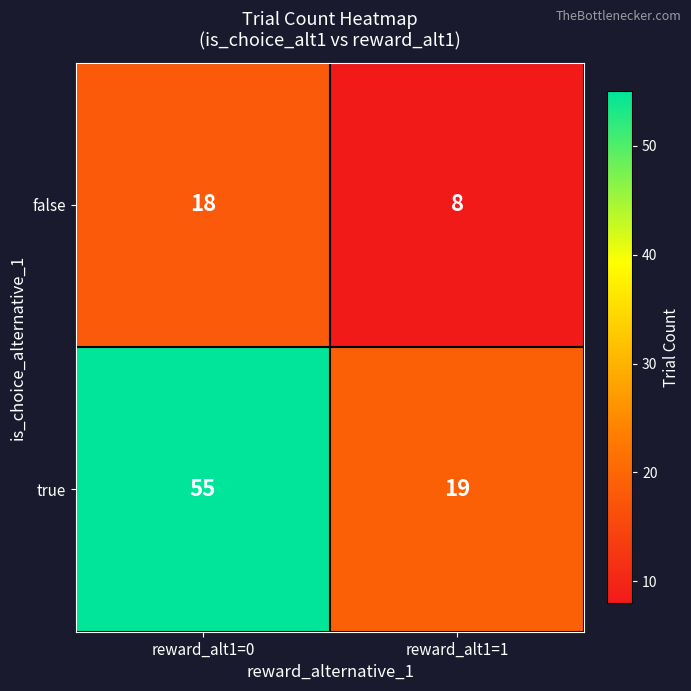

Which series has the widest spread of values?

true